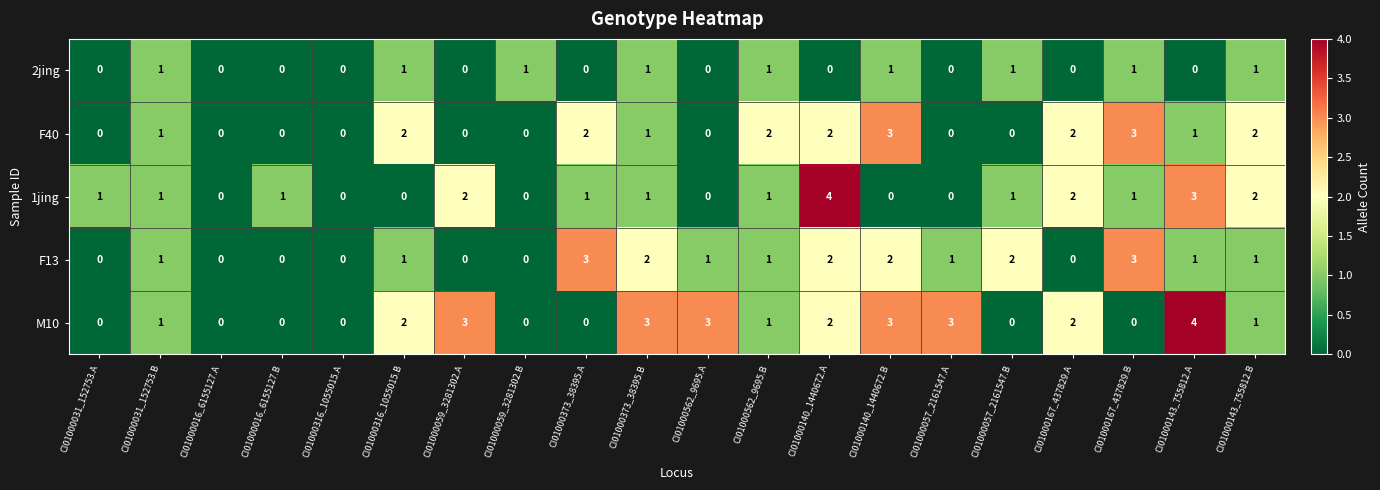

What is the spread (max minus min) of values at CI01000373_38395.B?

2